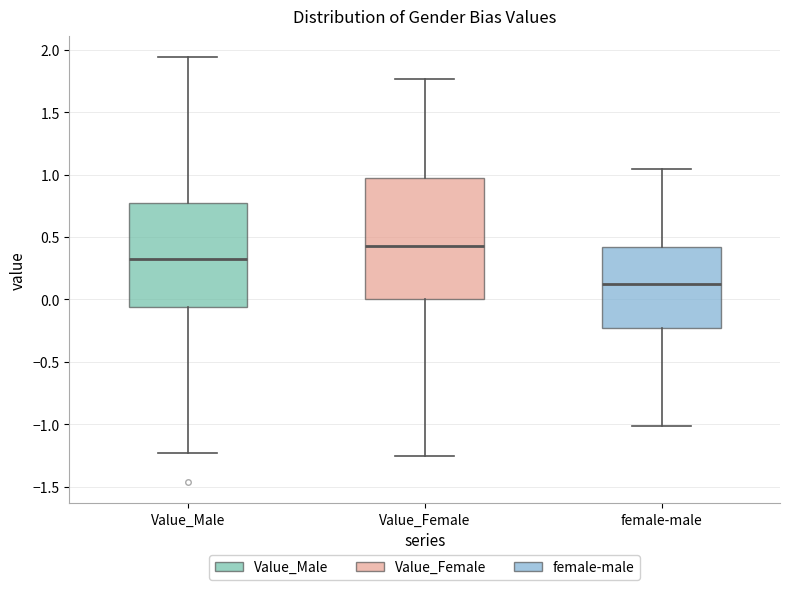

Reading left to right, transcribe this box plot: for each box, give where its median line is, the range the box spans, and where its two whiskers end, as read against the y-axis. The values are not printed on the chart, so give them approximately, as read against the axis.

Value_Male: median 0.35, box -0.05 to 0.80, whiskers -1.25 to 1.95
Value_Female: median 0.45, box 0.00 to 0.95, whiskers -1.25 to 1.75
female-male: median 0.15, box -0.25 to 0.40, whiskers -1.00 to 1.05